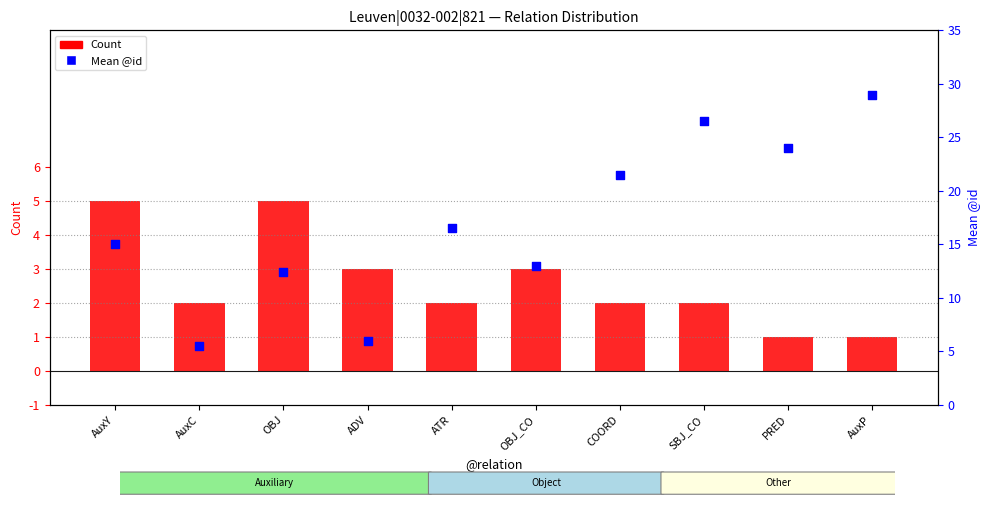

Is the value of Mean @id at PRED greater than the value of Count at AuxP?

Yes